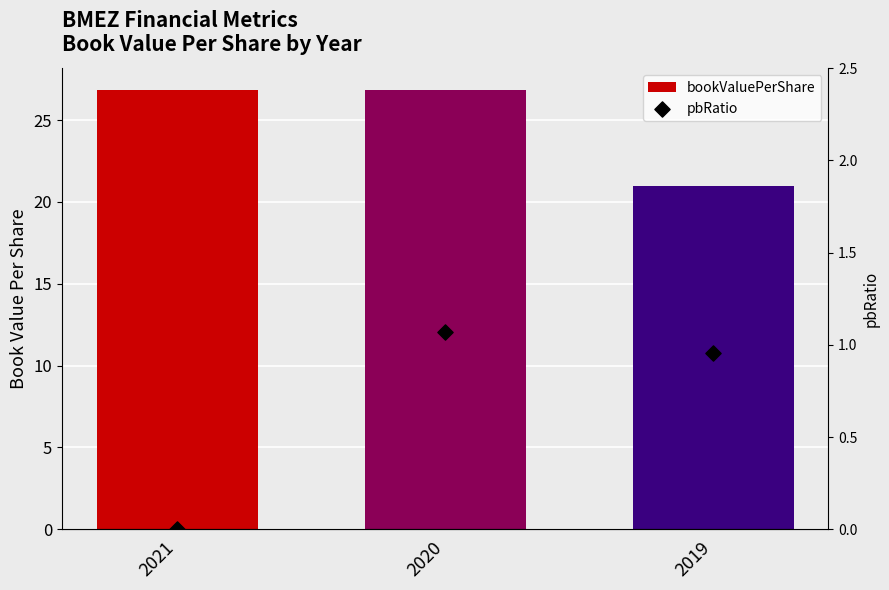

Which series has the largest Y range (max minus min)?

bookValuePerShare